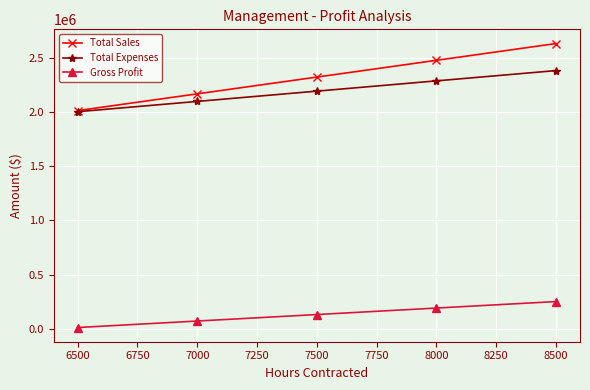

What is the difference between the second highest and minimum values in the Total Expenses series?

285000